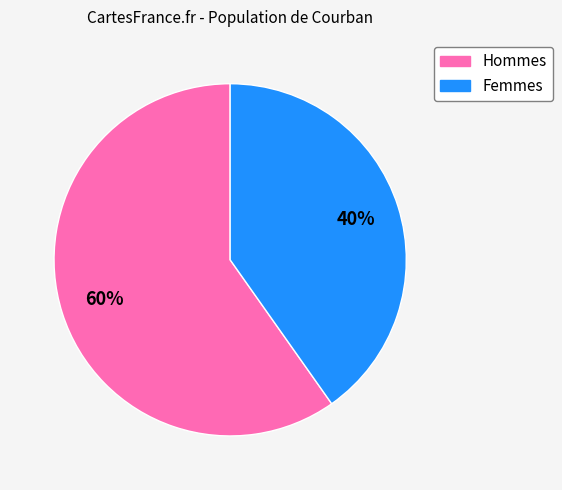

To the nearest percent, what percentage of the pie is Hommes?

60%